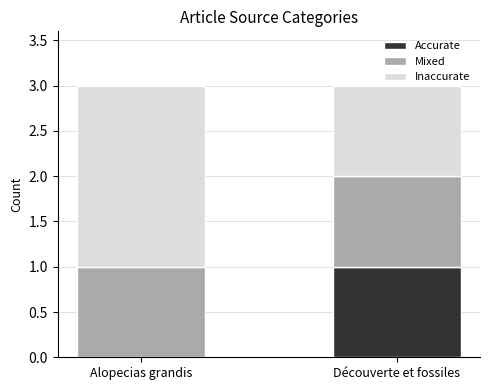

What are all the series names shown in the legend?

Accurate, Mixed, Inaccurate